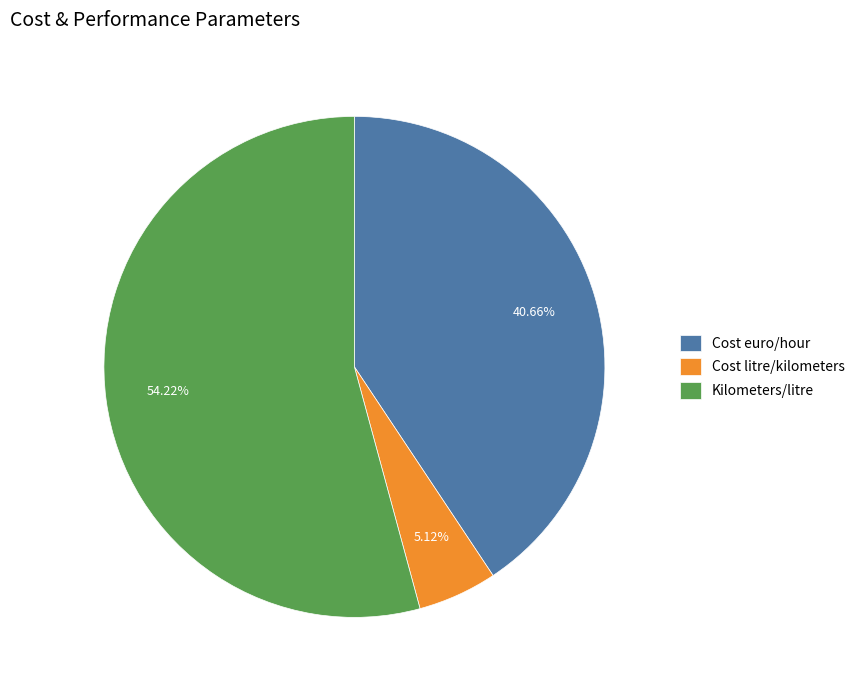

How many segments does this pie chart have?

3